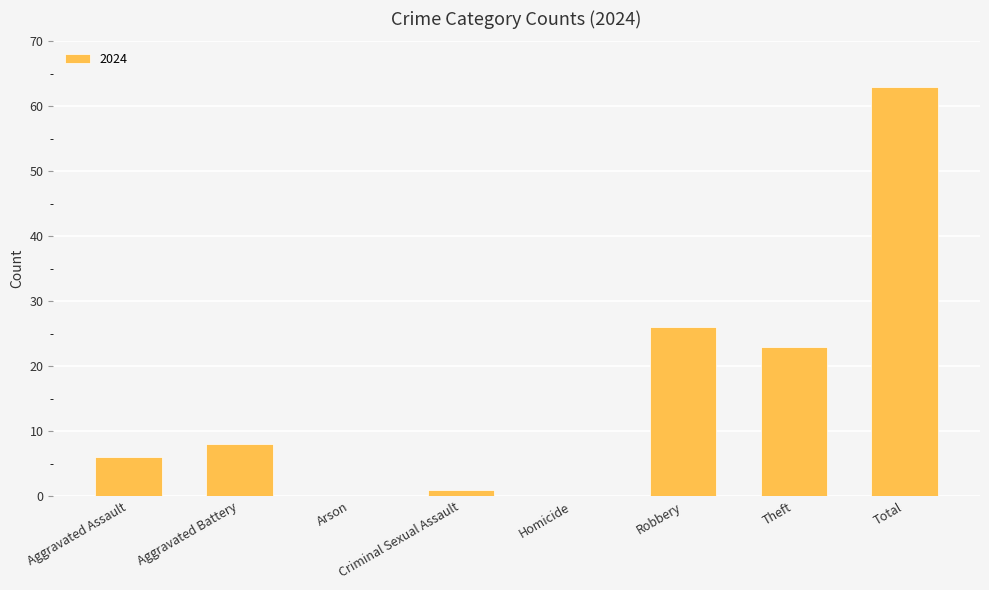

What is the sum of the values at Aggravated Assault and Theft?

29